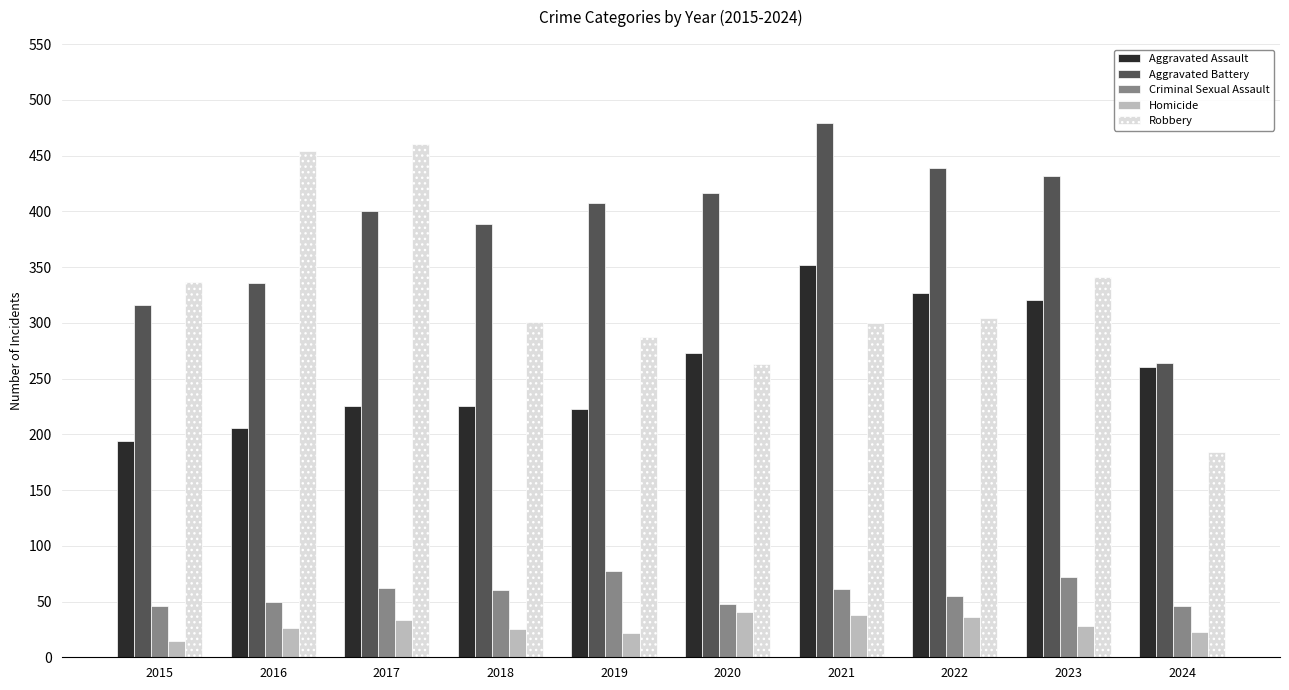

The Robbery series shows 263 at 2020. True or false?

True